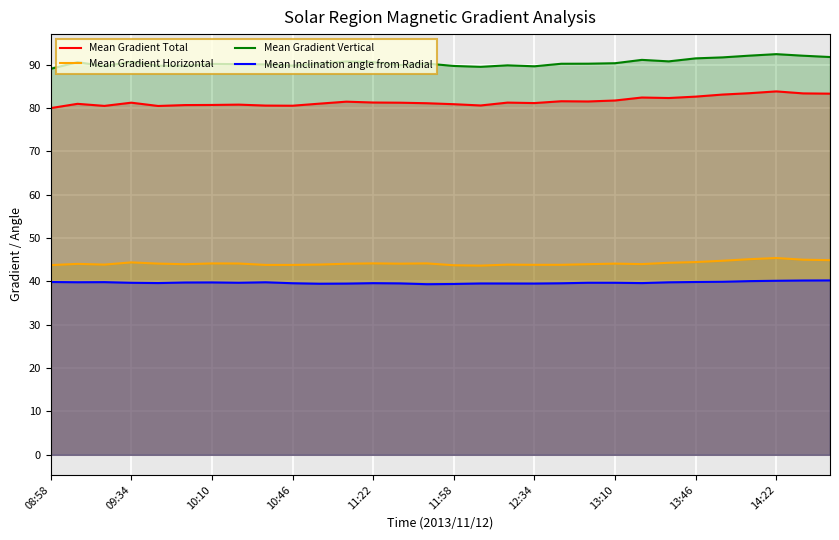

What is the spread (max minus min) of values at 11:22?

51.0